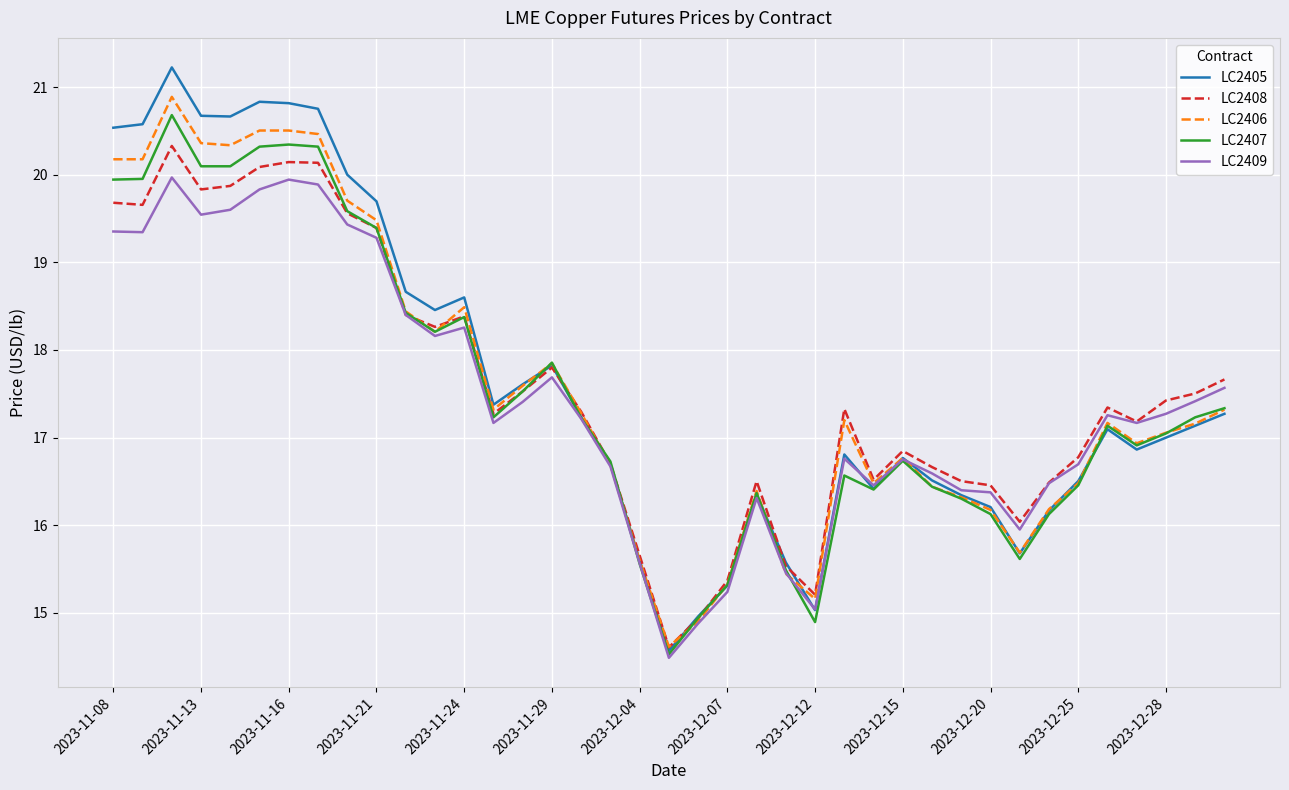

What is the minimum value for LC2407?

14.5